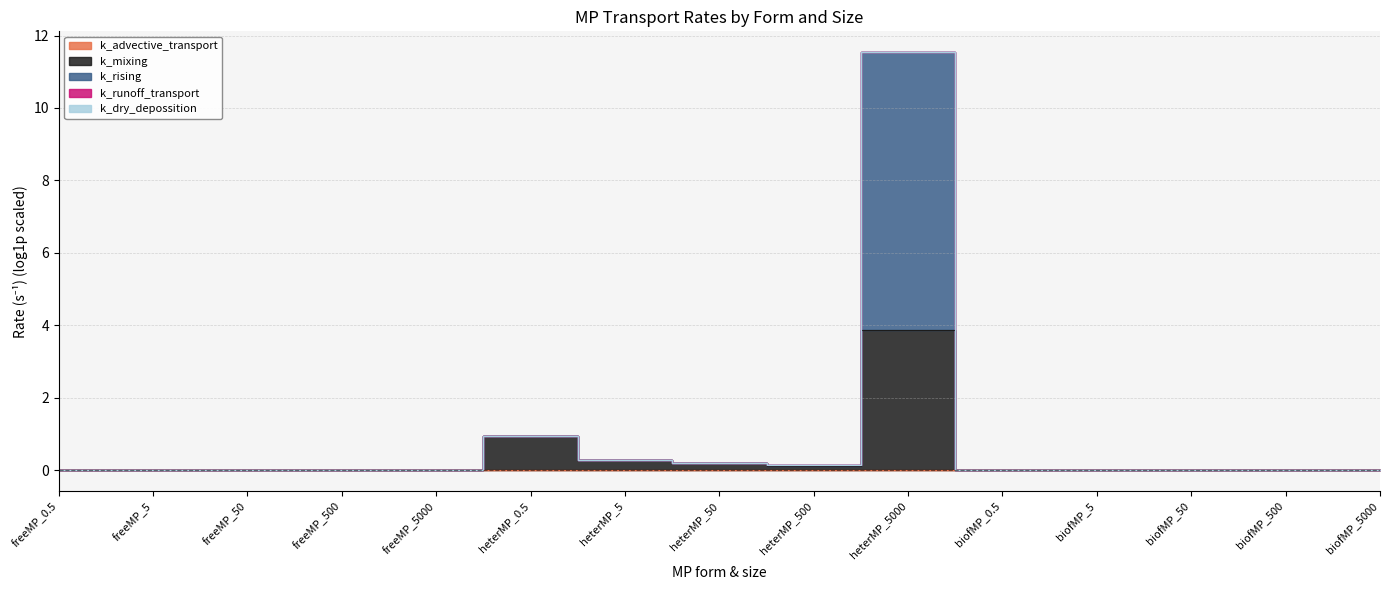

True or false: k_mixing and k_rising intersect in this chart.

False